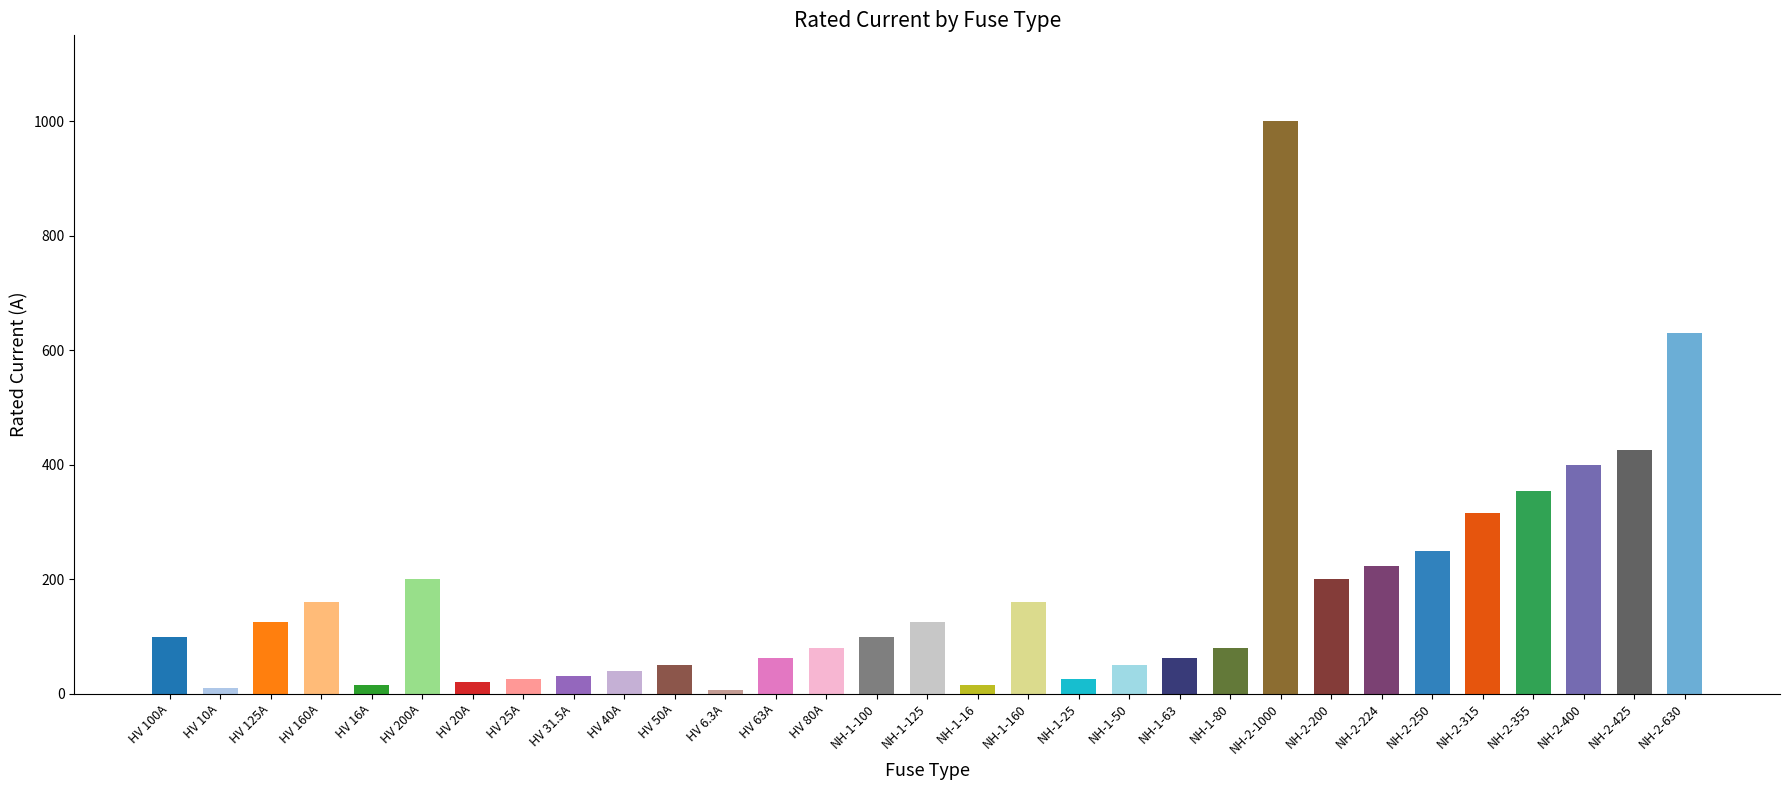

How many values are below 100?

15